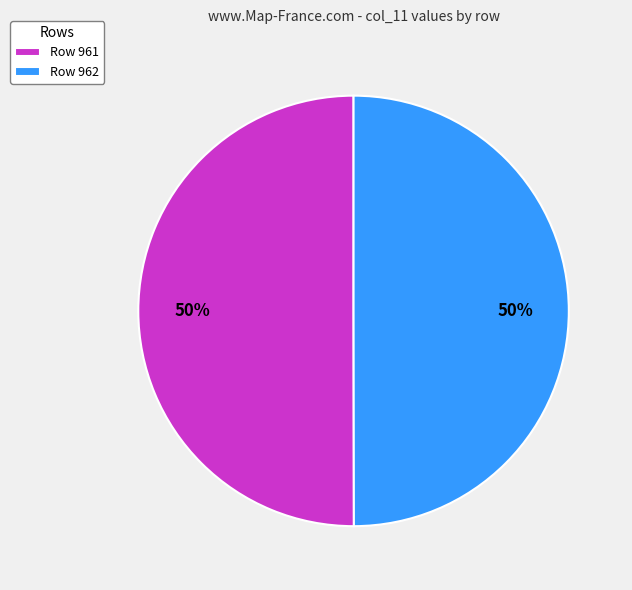

To the nearest percent, what is the average slice percentage?

50%